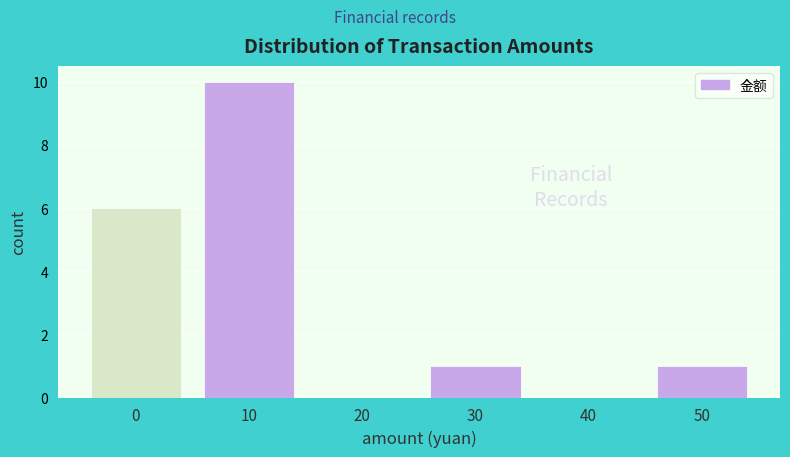

Reading right to left, what are all the values shown in this chart?

50=1	40=0	30=1	20=0	10=10	0=6